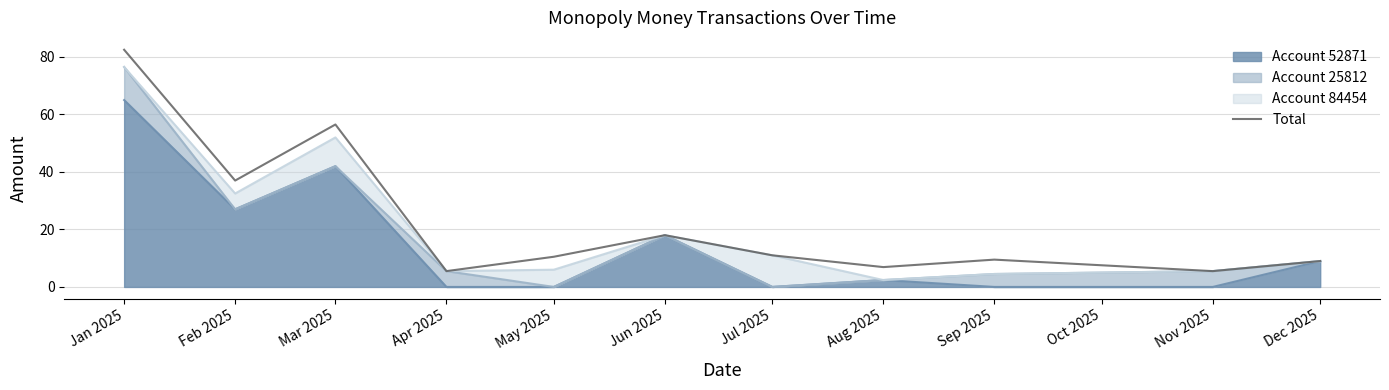

What is the difference between the values at Jul 2025 and May 2025?

0.5